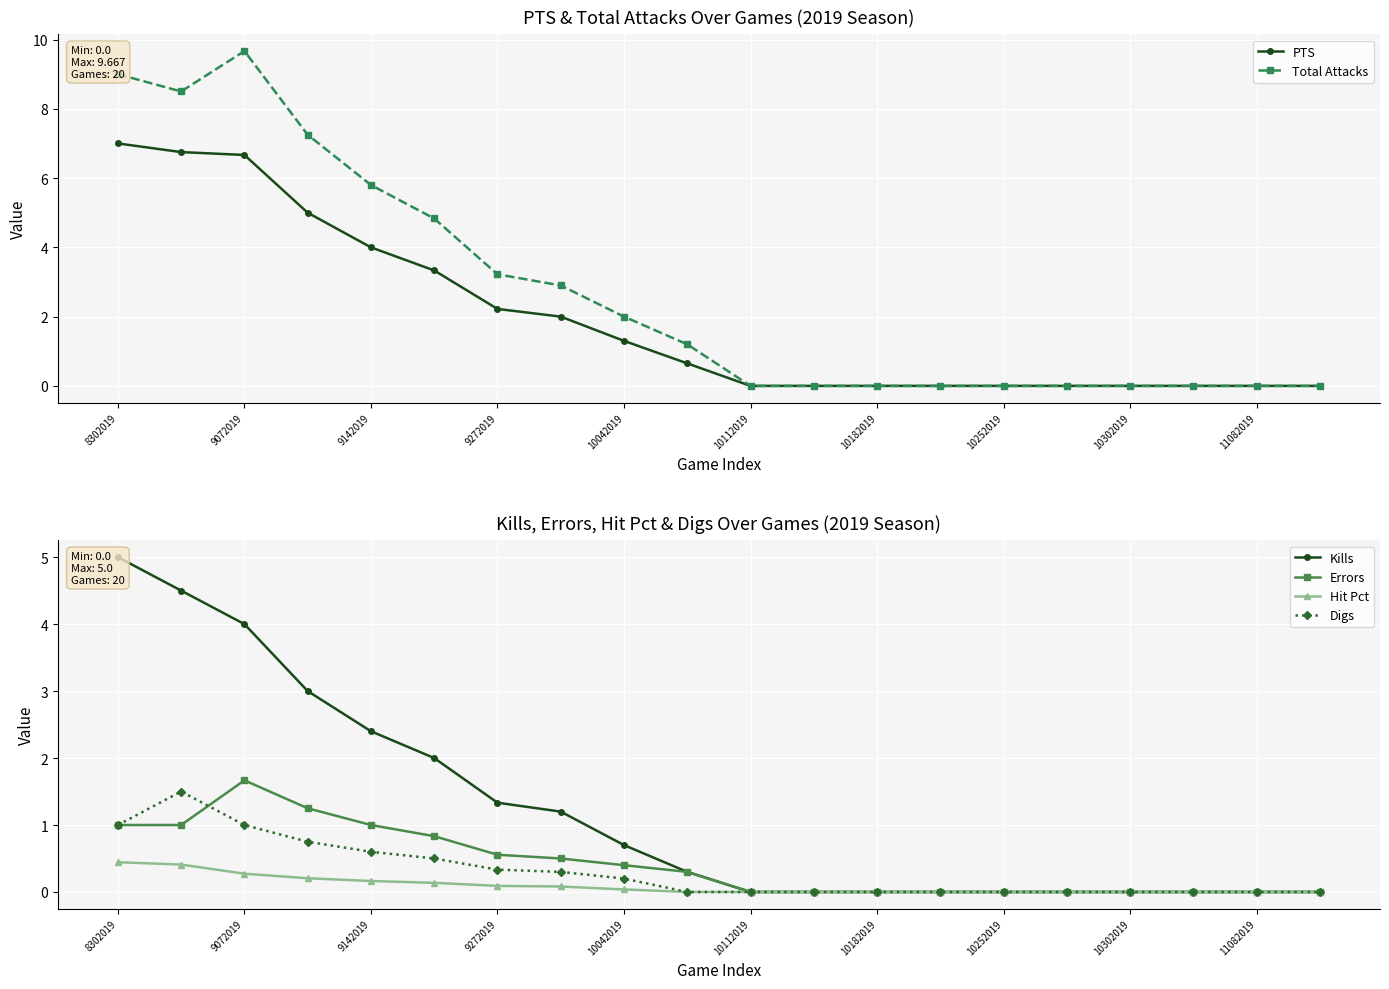

True or false: Digs has a value of 0.1 at 9272019.

False